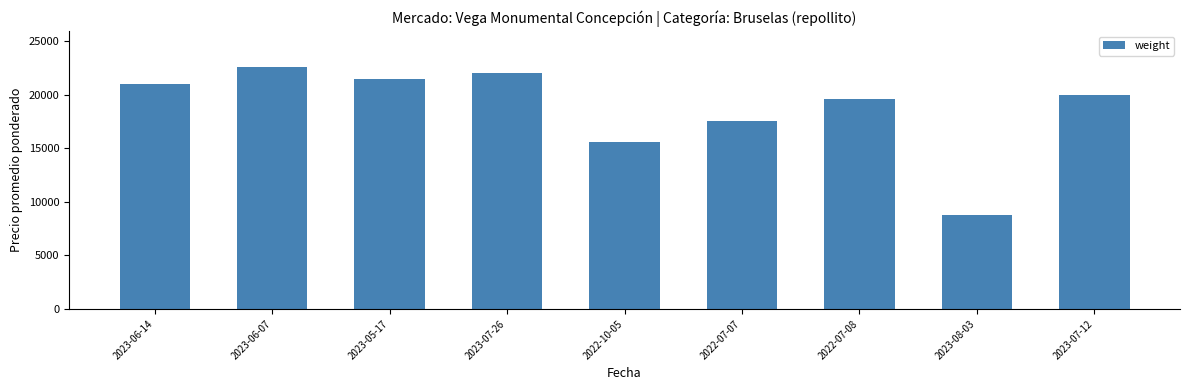

What is the approximate value at 2022-07-08?

19571